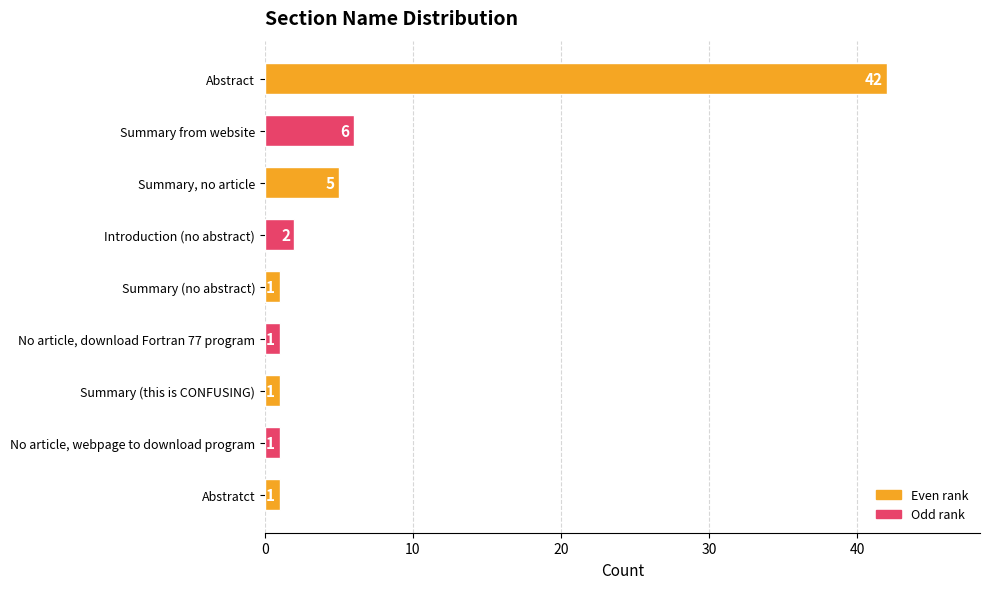

What is the average value?

7